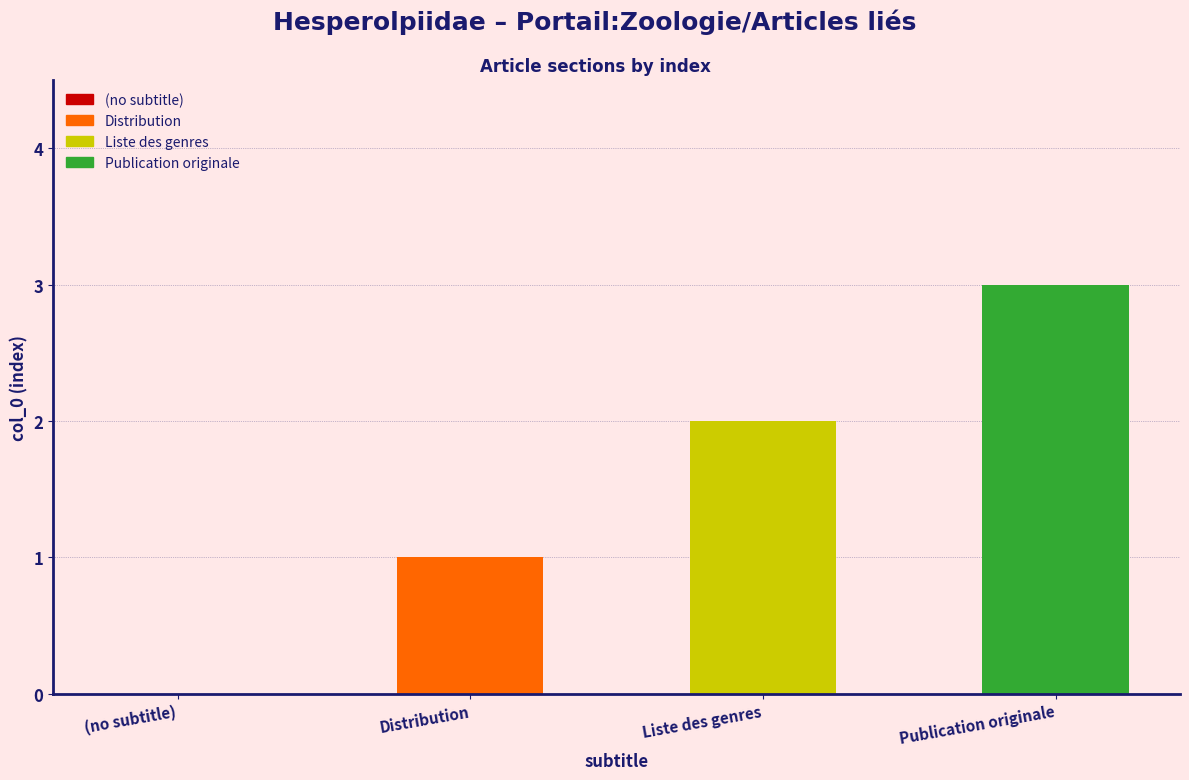

True or false: the data shows 3 at Liste des genres.

False